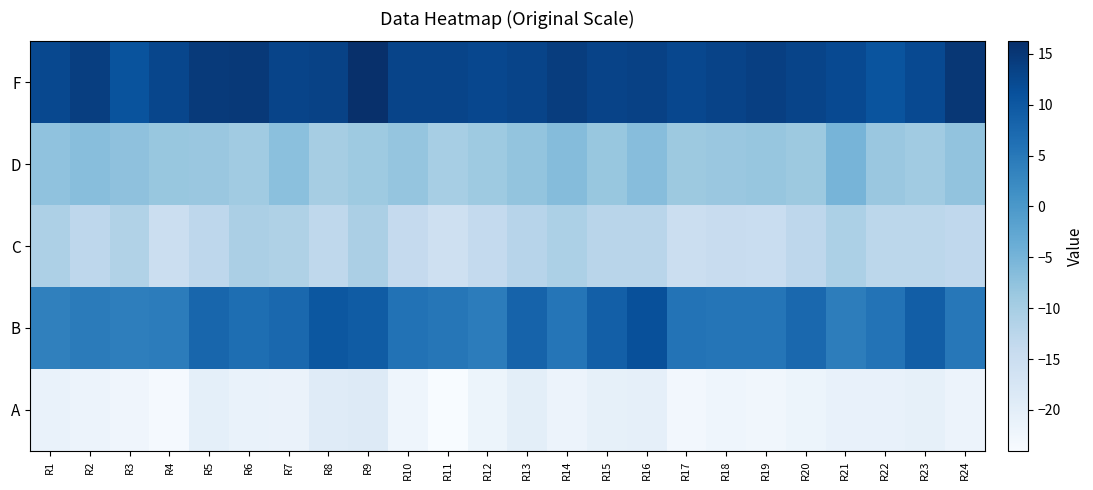

Which category has the lowest value across all series?

R11